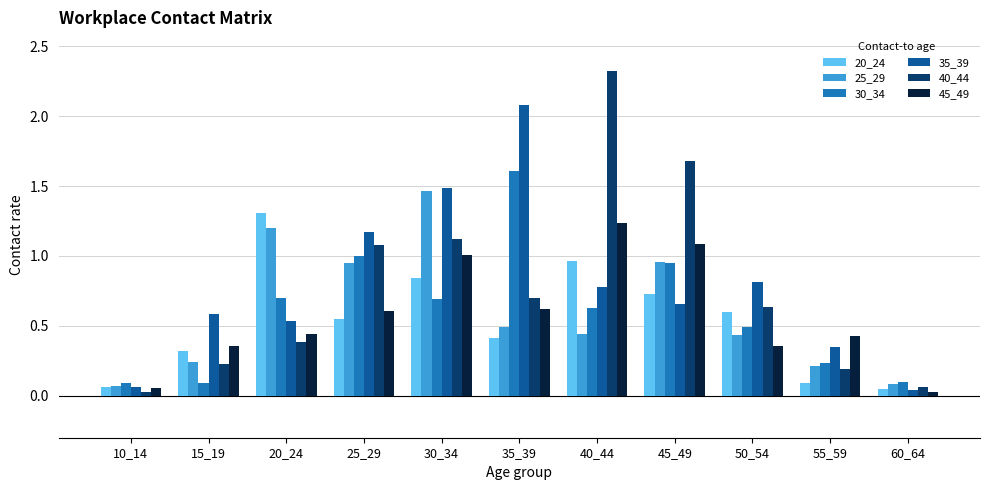

Is the value of 45_49 at 10_14 greater than the value of 25_29 at 35_39?

No